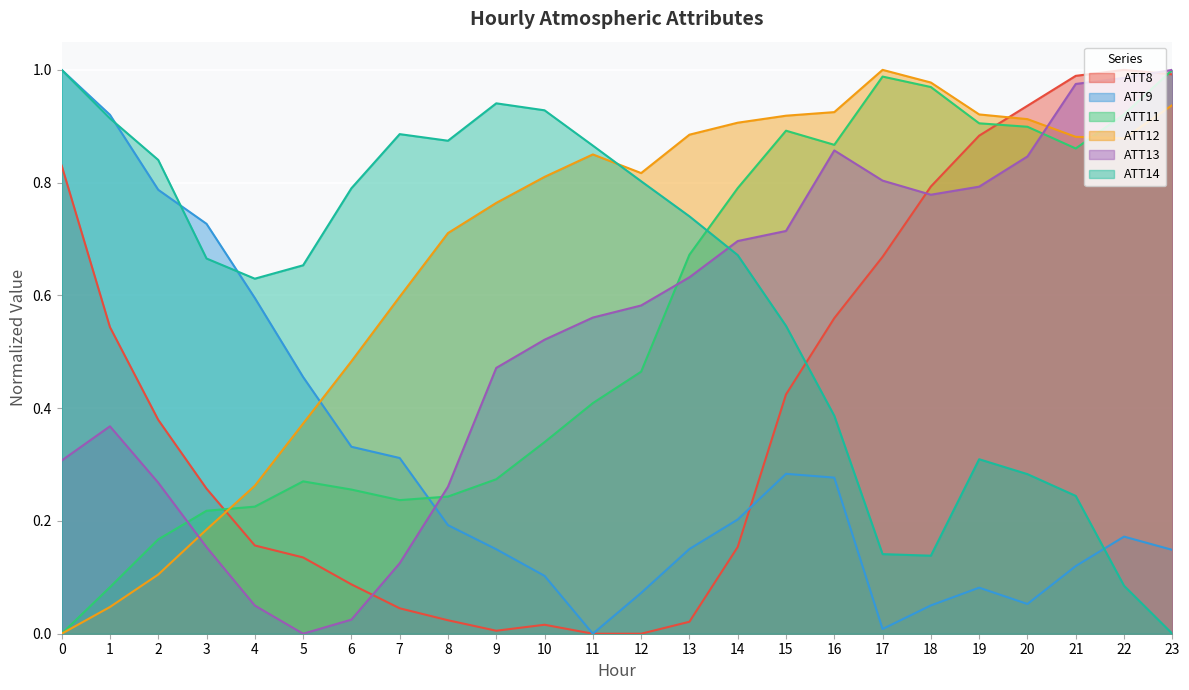

The value of ATT11 at 4 is 0.2. True or false?

True